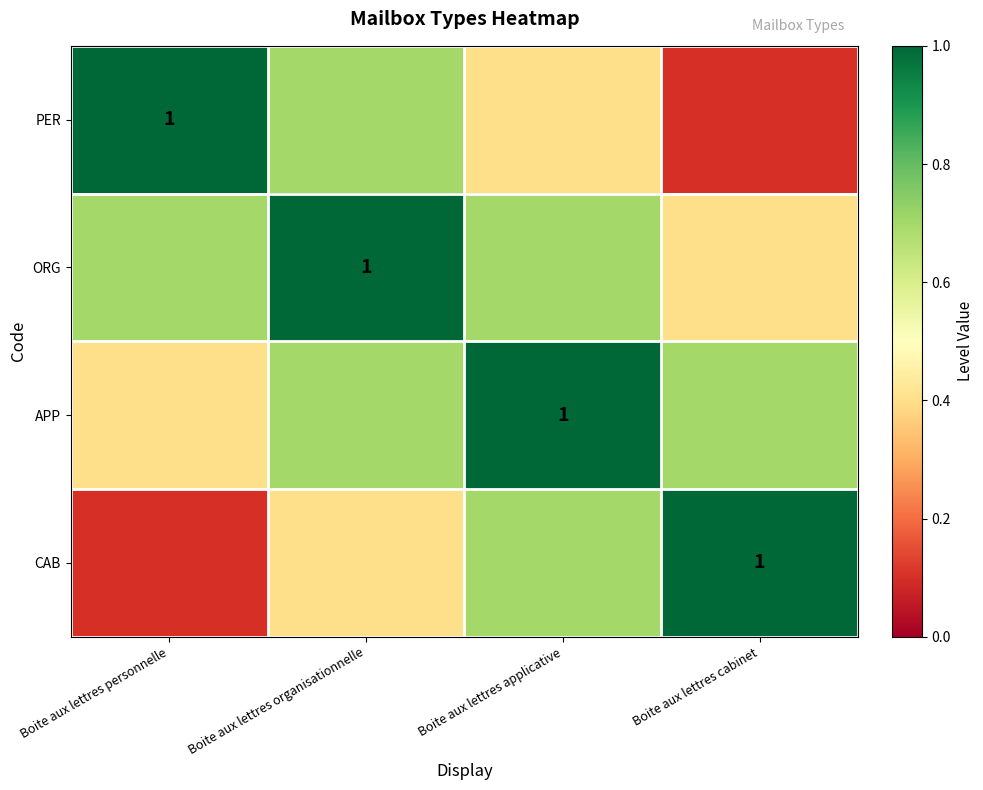

At how many categories does at least one series exceed 0?

4